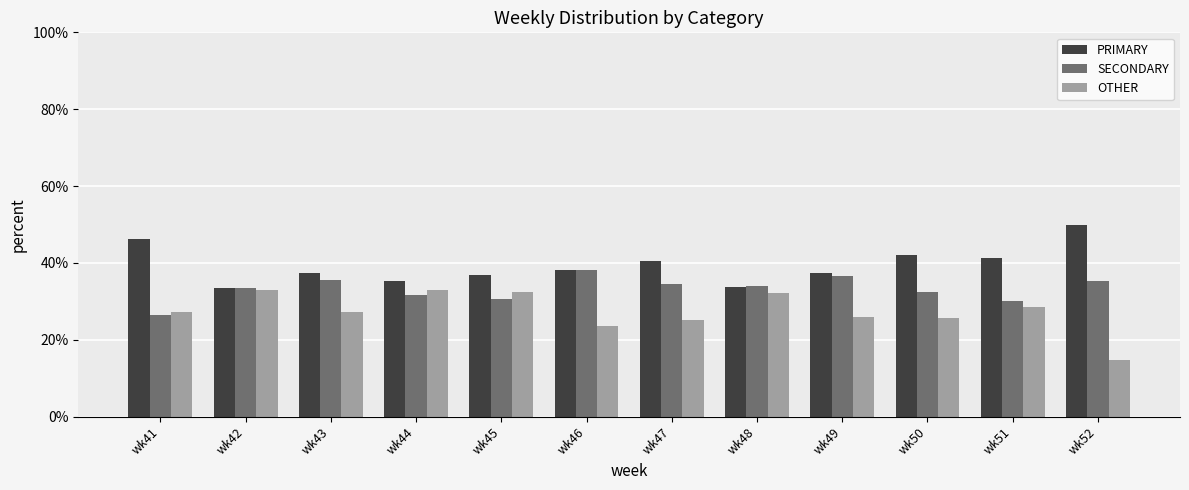

What are all the series names shown in the legend?

PRIMARY, SECONDARY, OTHER